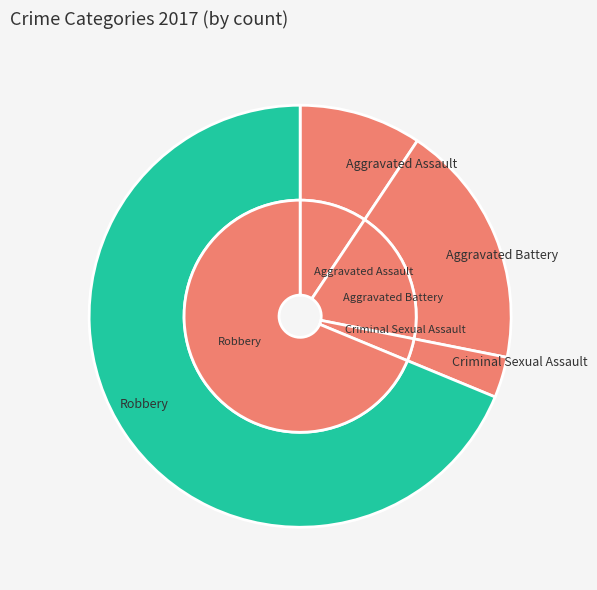

To the nearest percent, what portion does Criminal Sexual Assault represent?

3%